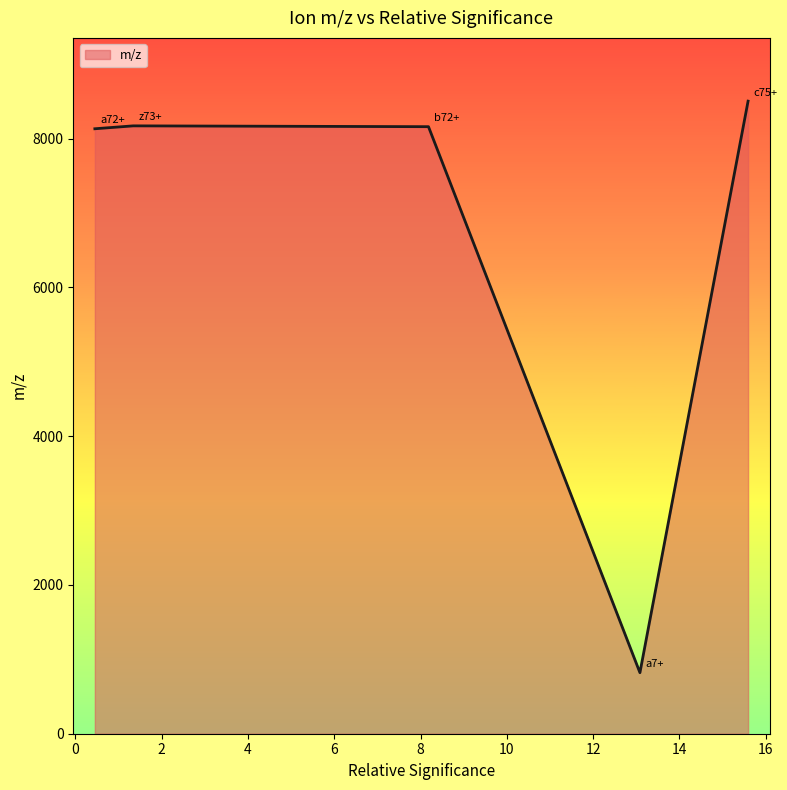

How many interior local peaks (higher than both neighbors) does the data have?

1